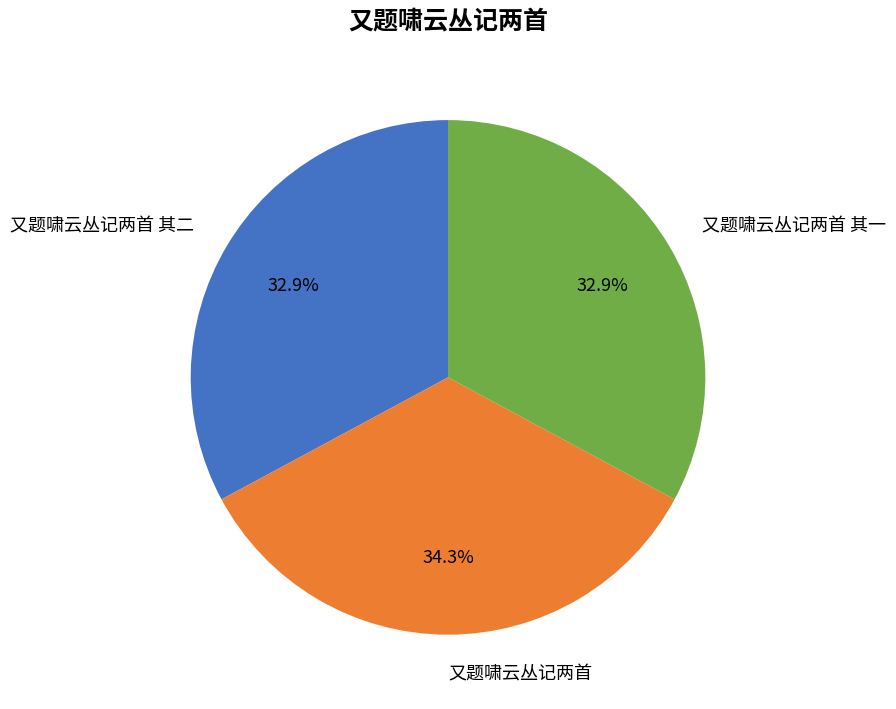

Is there a majority slice in this chart?

No